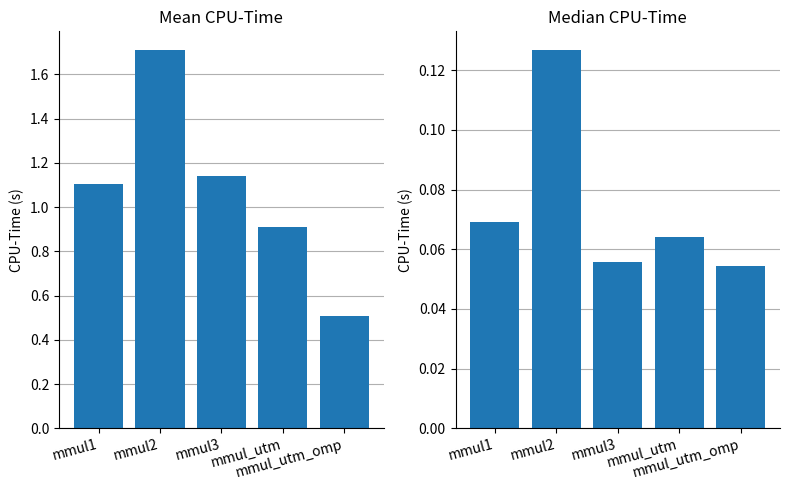

How many data points in Mean CPU-Time are less than 1?

2